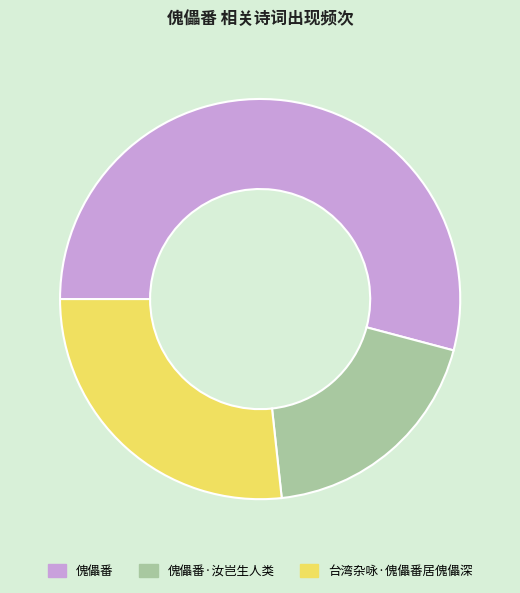

Between 台湾杂咏·傀儡番居傀儡深 and 傀儡番·汝岂生人类, which is larger?

台湾杂咏·傀儡番居傀儡深